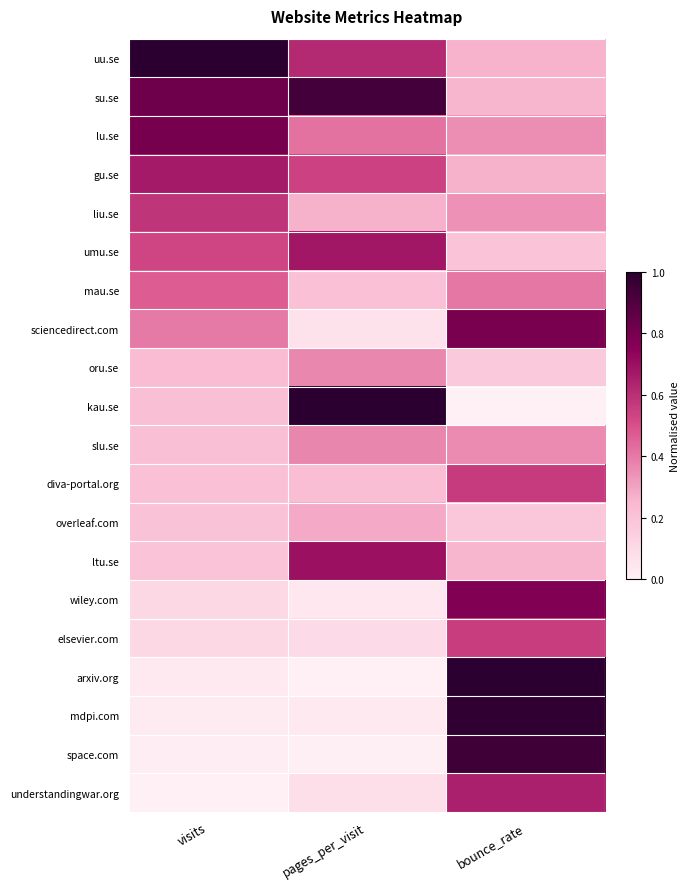

Rank the series at visits from highest to lowest value.

uu.se, su.se, lu.se, gu.se, liu.se, umu.se, mau.se, sciencedirect.com, oru.se, kau.se, slu.se, diva-portal.org, overleaf.com, ltu.se, wiley.com, elsevier.com, arxiv.org, mdpi.com, space.com, understandingwar.org